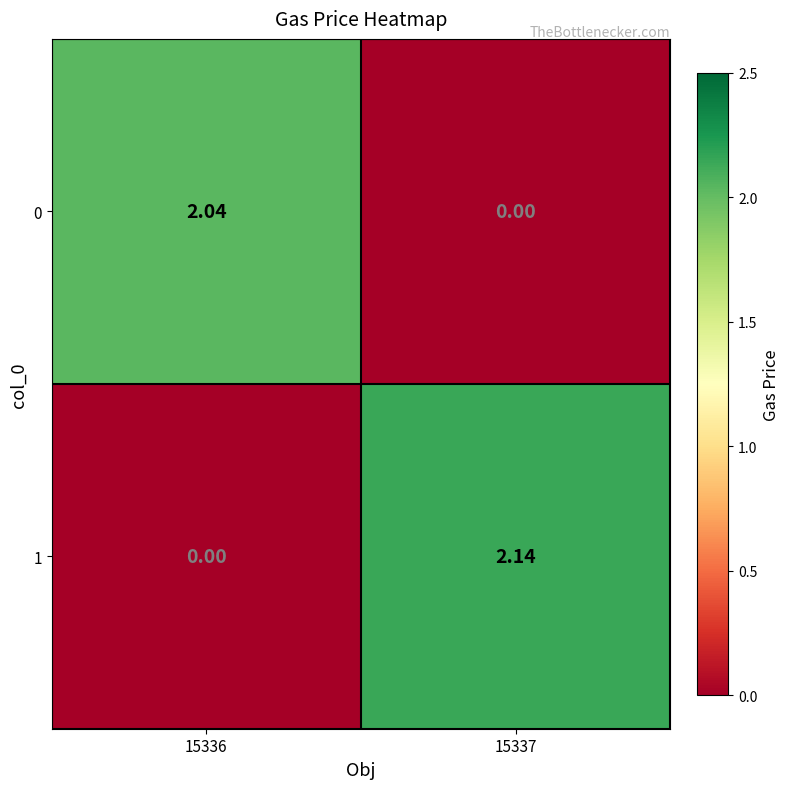

Rank the series by their maximum value, from lowest to highest.

0, 1